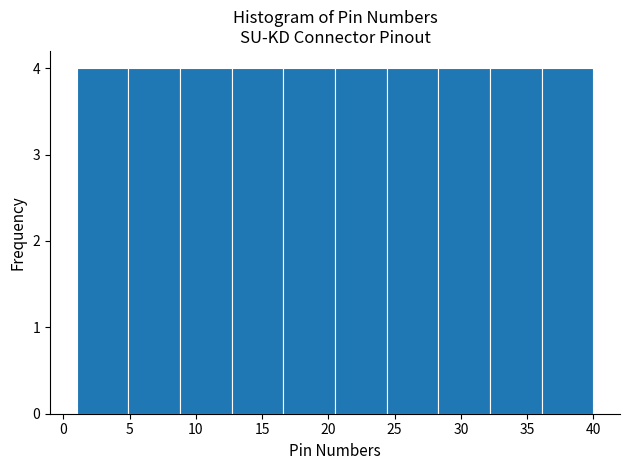

Reading left to right, list every bar in this chart as the range it spans on the x-axis followed by its height. Neither the bar edges nor the heights are printed on the chart, so give them approximately, as read against the axes.

1.0 to 4.9: 4
4.9 to 8.8: 4
8.8 to 12.7: 4
12.7 to 16.6: 4
16.6 to 20.5: 4
20.5 to 24.4: 4
24.4 to 28.3: 4
28.3 to 32.2: 4
32.2 to 36.1: 4
36.1 to 40.0: 4